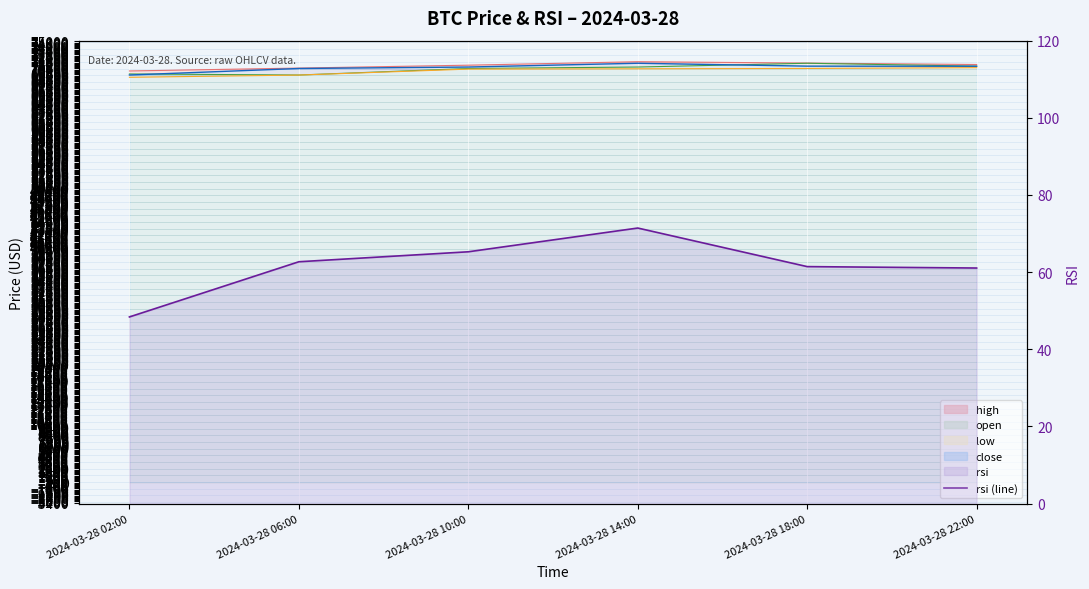

Does the chart display data point markers on the line(s)?

No